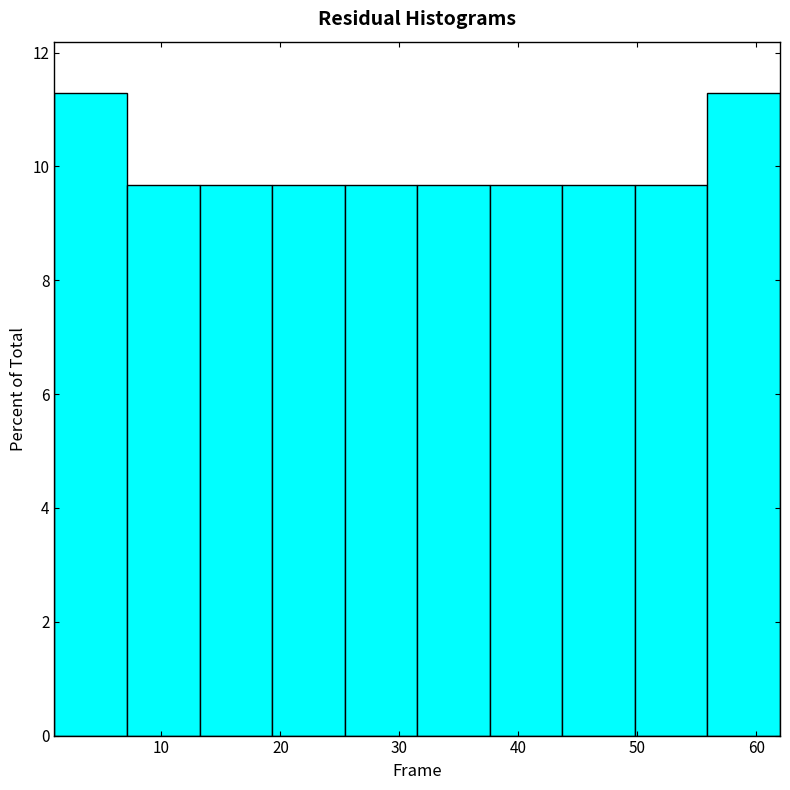

Reading left to right, list every bar in this chart as the range it spans on the x-axis followed by its height. Neither the bar edges nor the heights are printed on the chart, so give them approximately, as read against the axes.

1.0 to 7.1: 11.2
7.1 to 13.2: 9.6
13.2 to 19.3: 9.6
19.3 to 25.4: 9.6
25.4 to 31.5: 9.6
31.5 to 37.6: 9.6
37.6 to 43.7: 9.6
43.7 to 49.8: 9.6
49.8 to 55.9: 9.6
55.9 to 62.0: 11.2